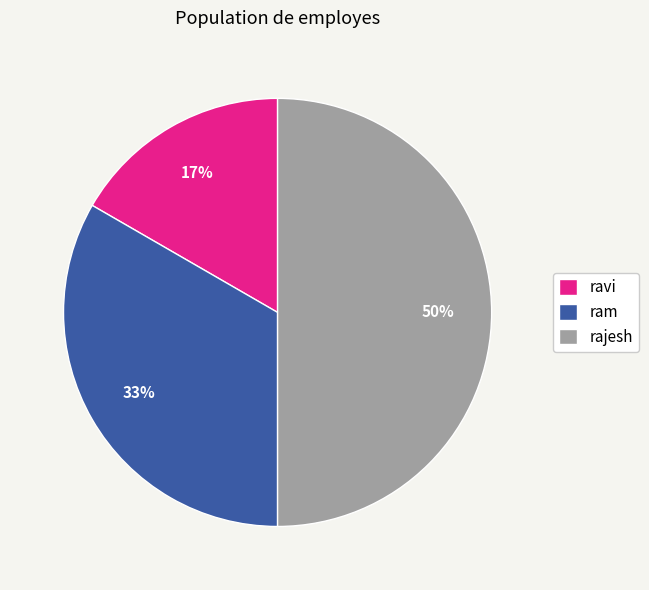

Rank the categories by value from lowest to highest.

ravi, ram, rajesh